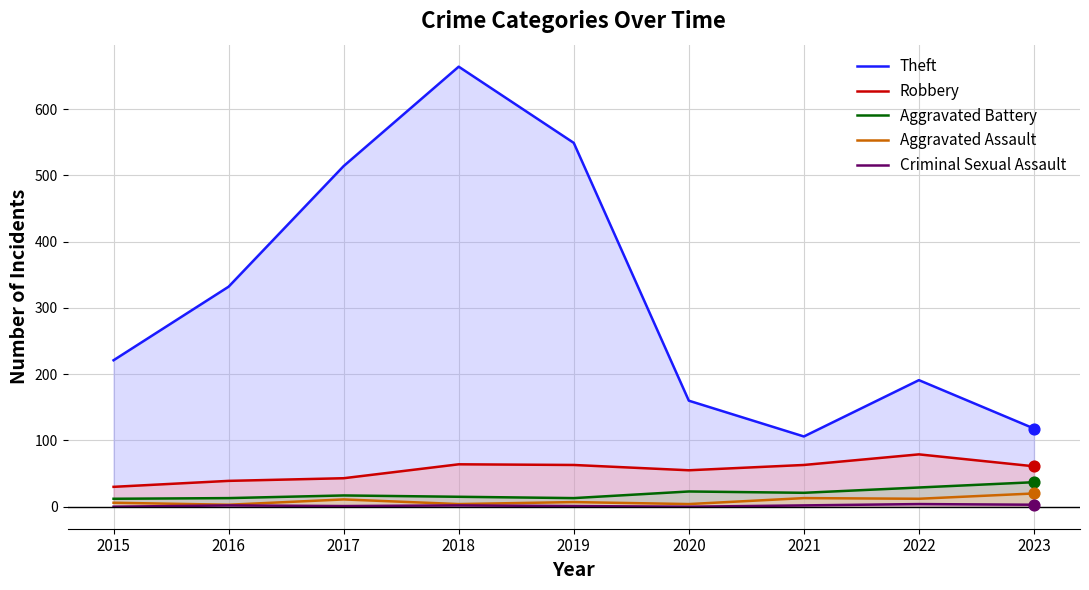

Which series reaches the minimum Y coordinate?

Criminal Sexual Assault